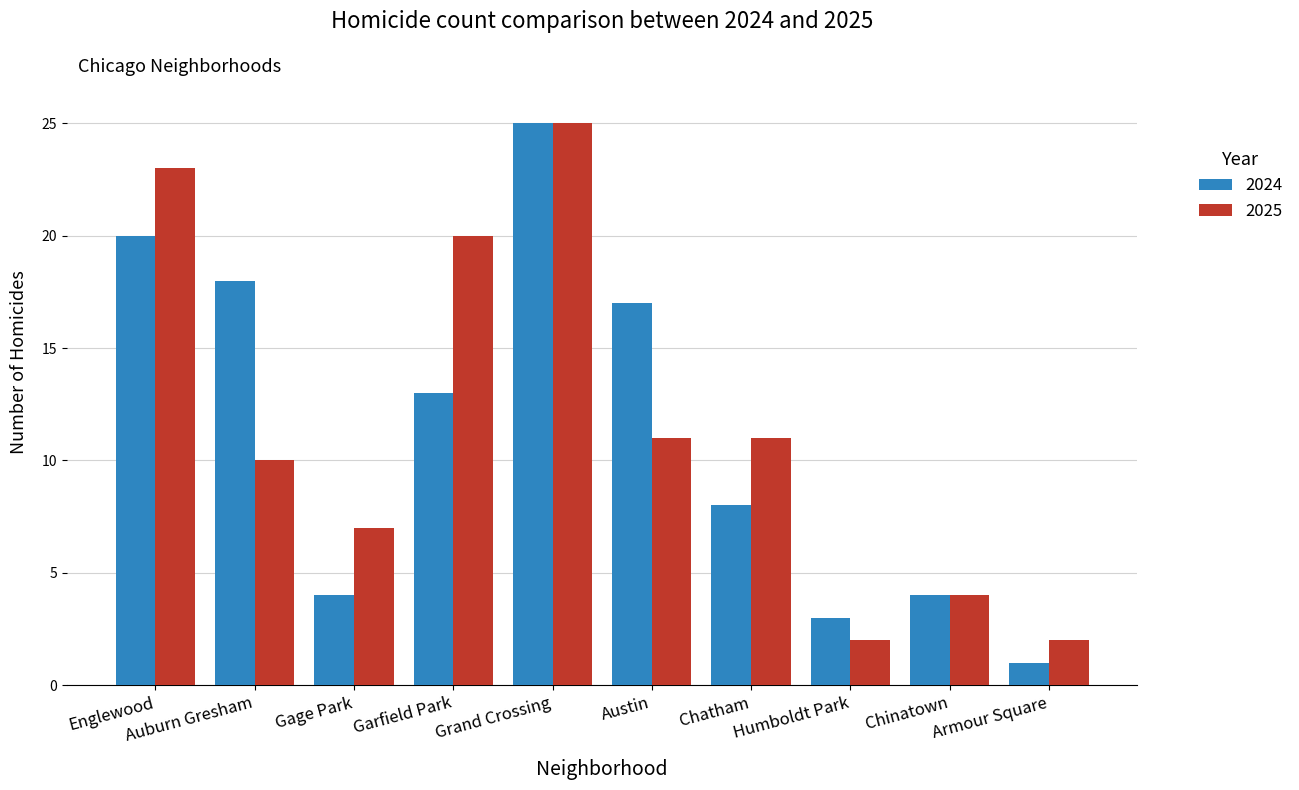

How many values in the 2025 series are below 11?

5